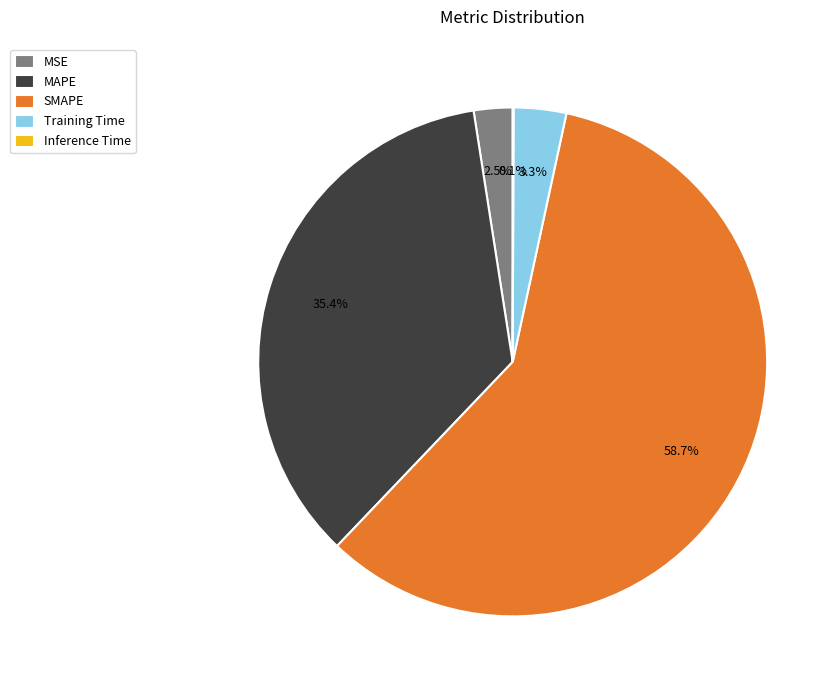

What is the total percentage of MSE and MAPE?

37.9%